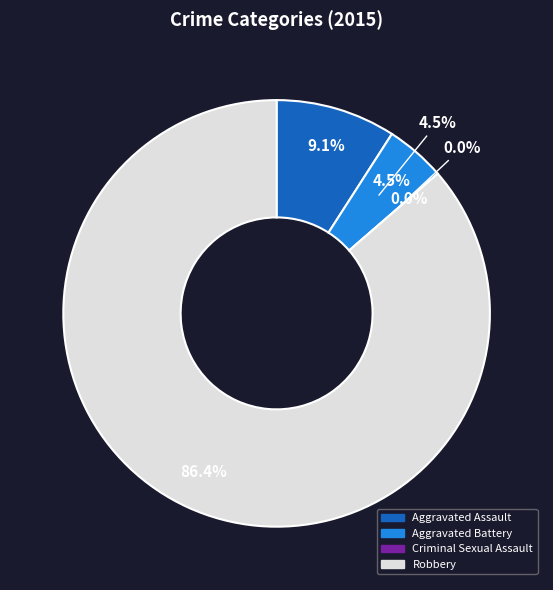

To the nearest percent, what percentage of the pie is Robbery?

86%